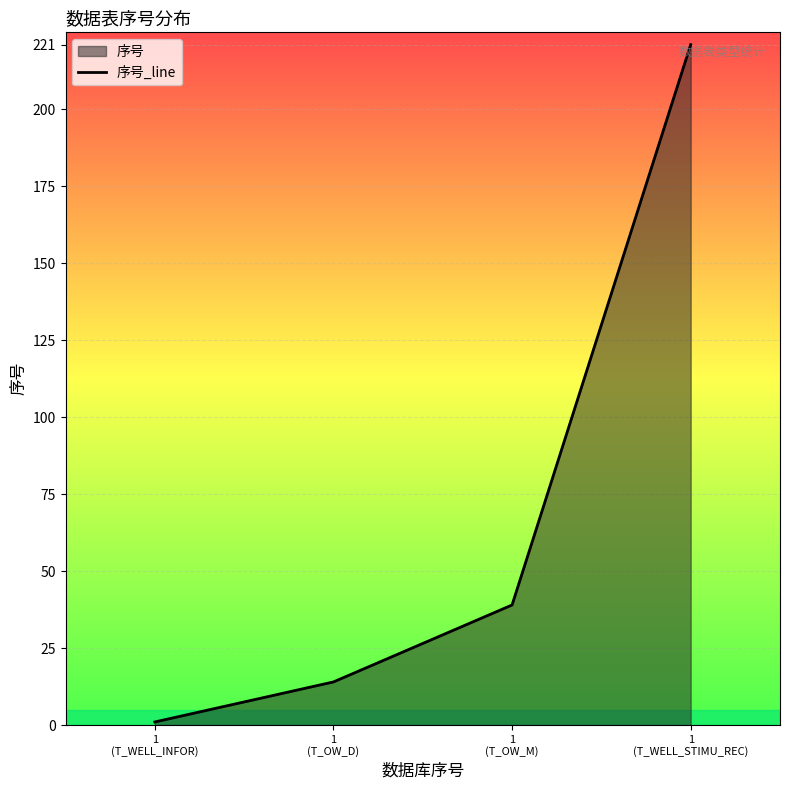

What is the value of the 2nd point from the left?

14